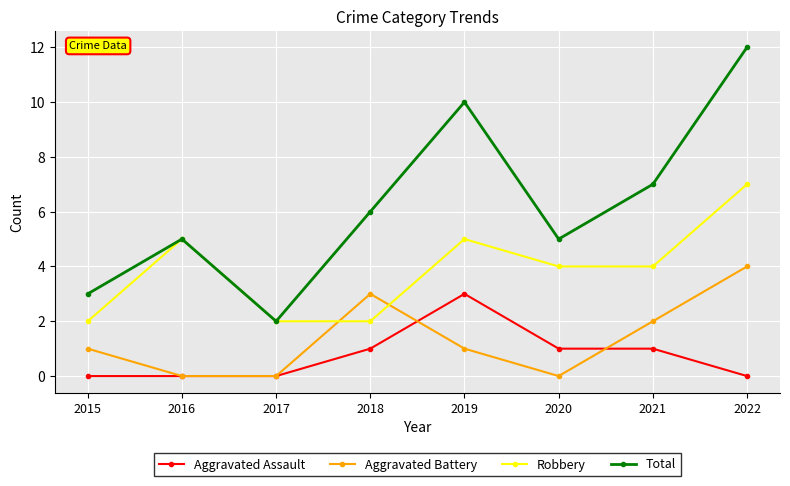

What is the highest value of the Aggravated Battery series?

4